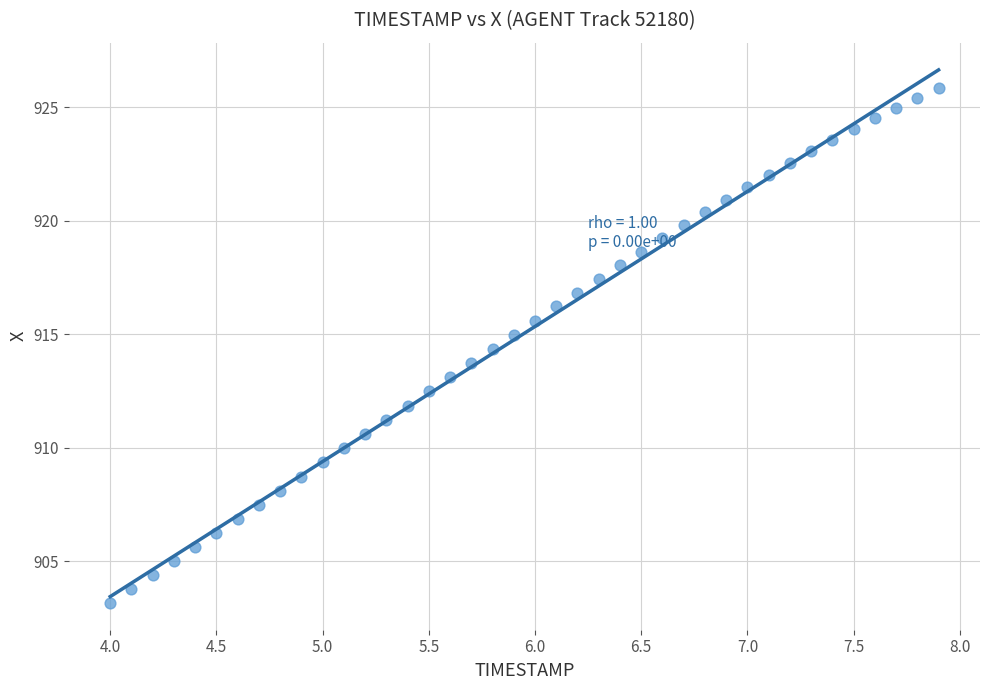

What is the range of X values (max minus min)?

3.9